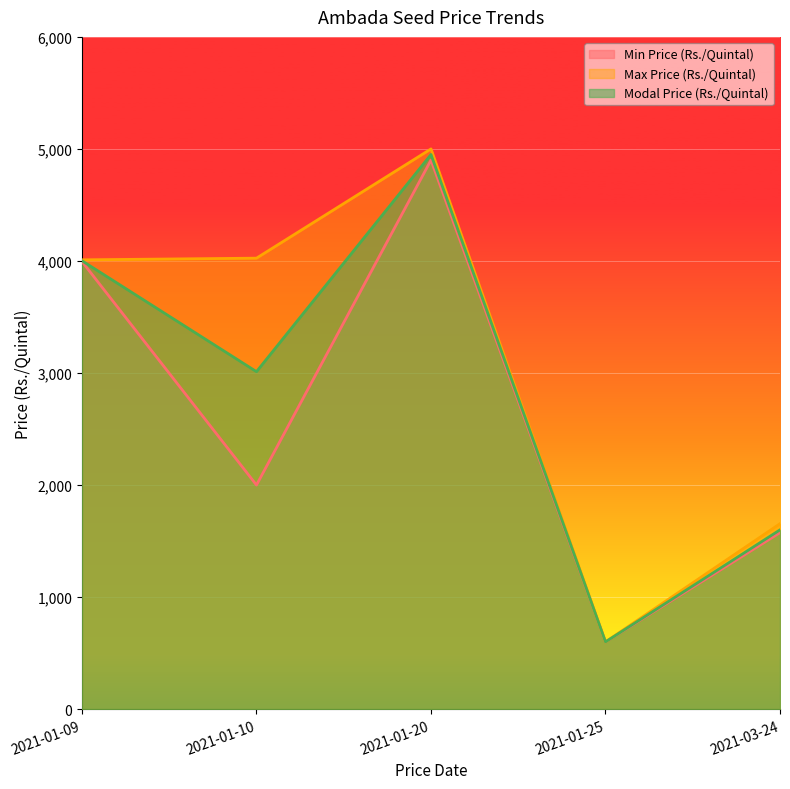

At which category does the chart reach its peak across all series?

2021-01-20